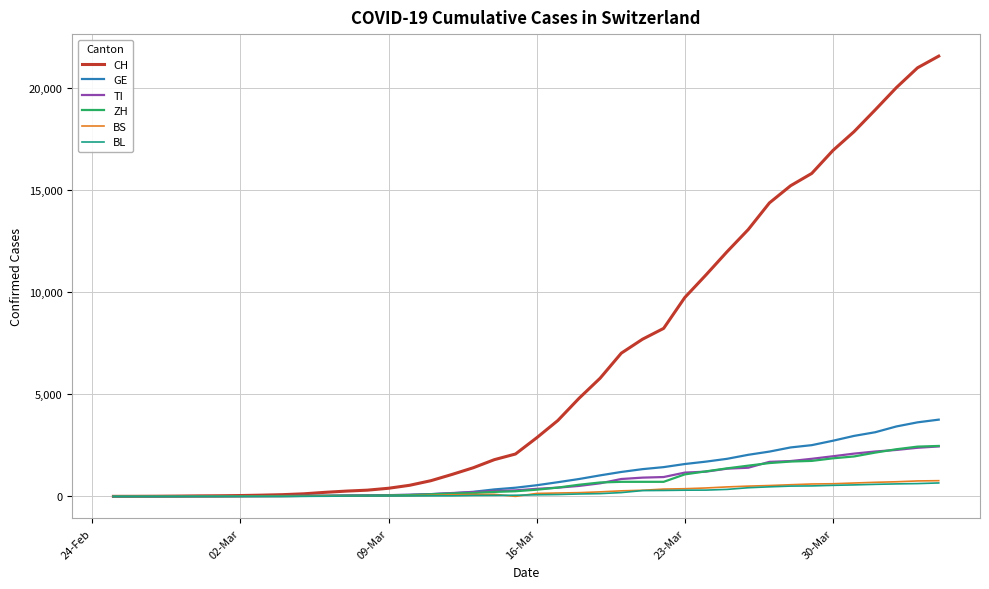

Which series has the largest total across all categories?

CH